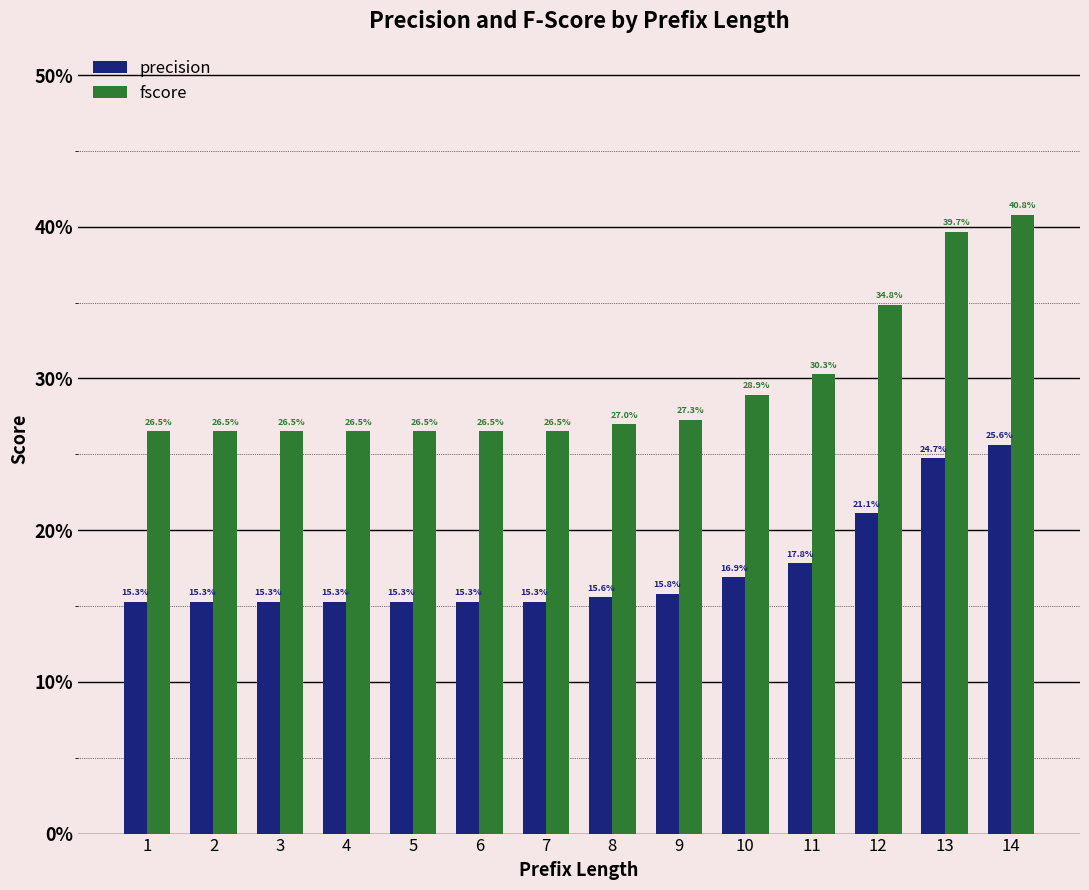

Does the chart contain stacked bars?

No